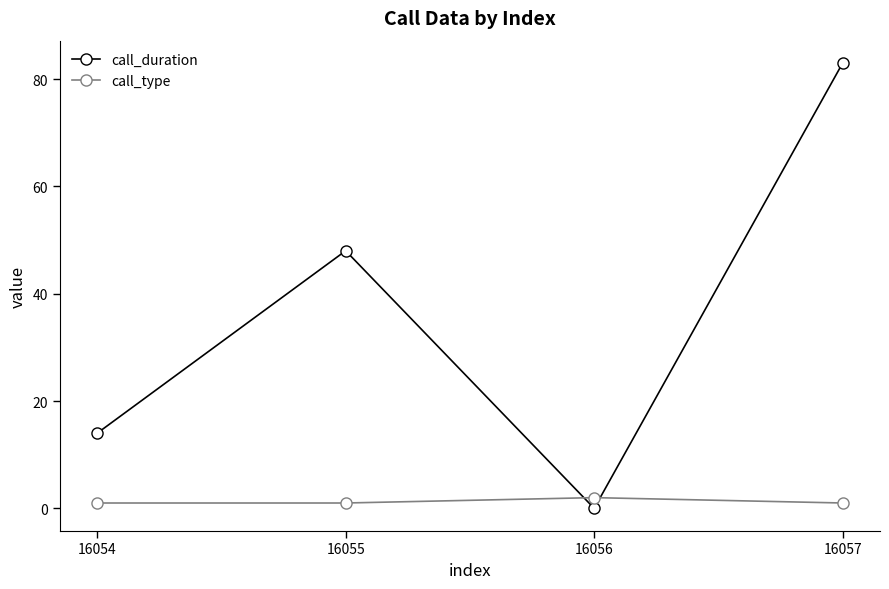

At which label is call_duration closest to 41?

16055